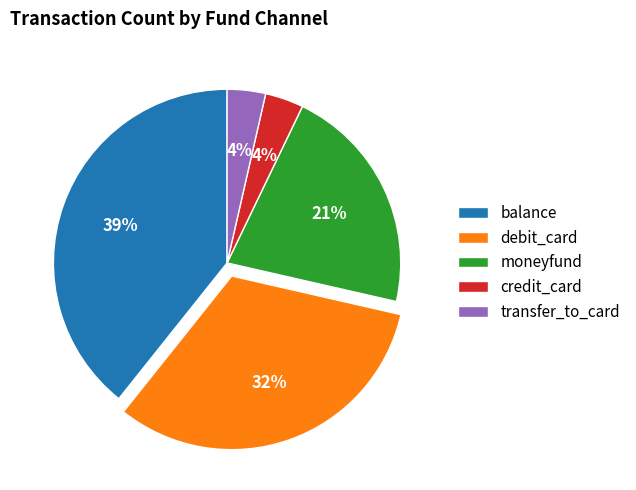

Count the number of slices in the pie.

5